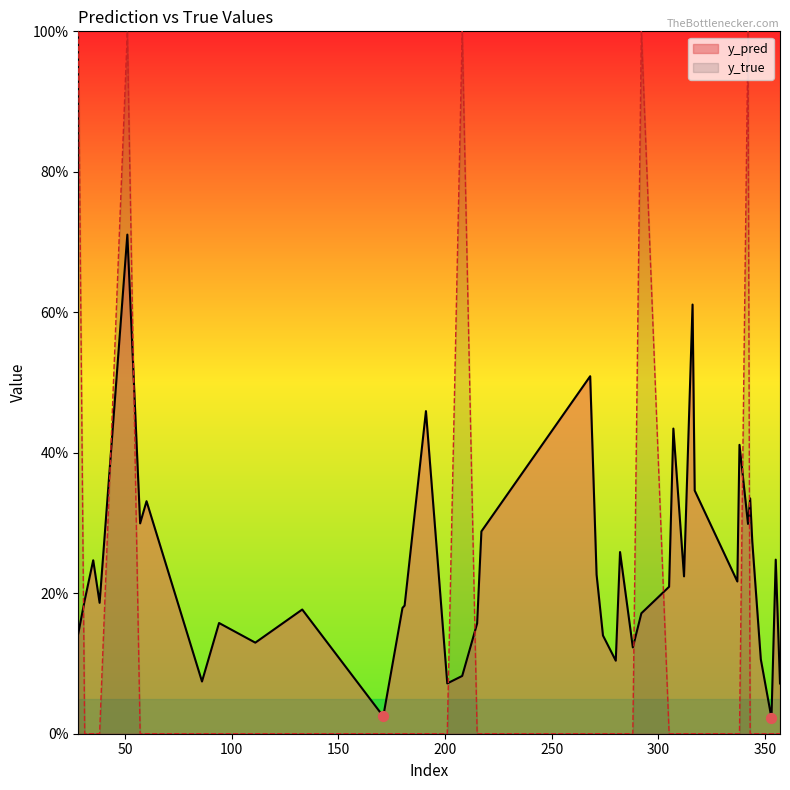

Which series contains the highest Y value?

y_true